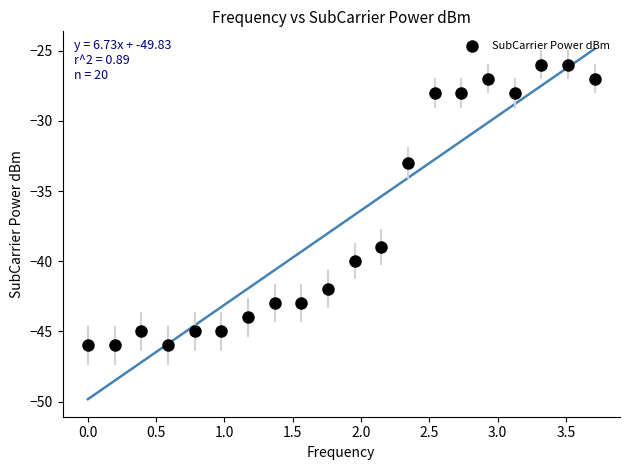

What is the range of Y values (max minus min)?

20